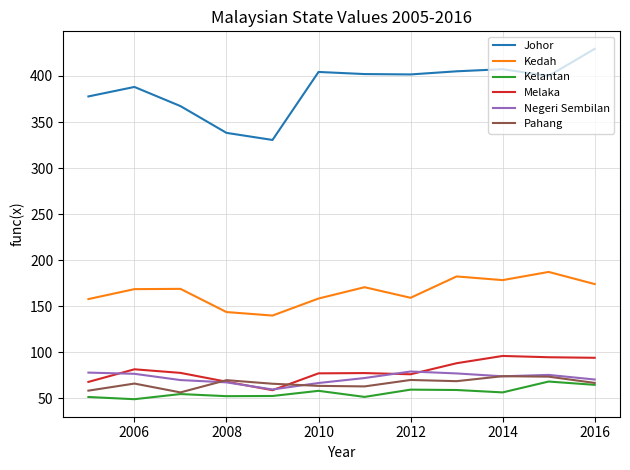

True or false: Pahang and Negeri Sembilan cross at least once.

True